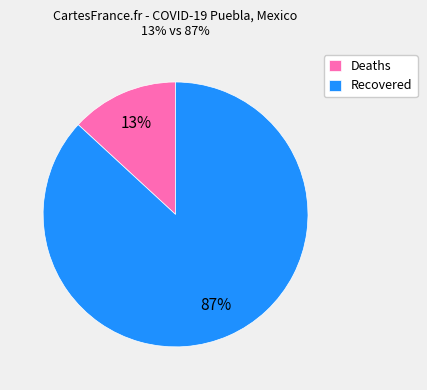

How many segments does this pie chart have?

2